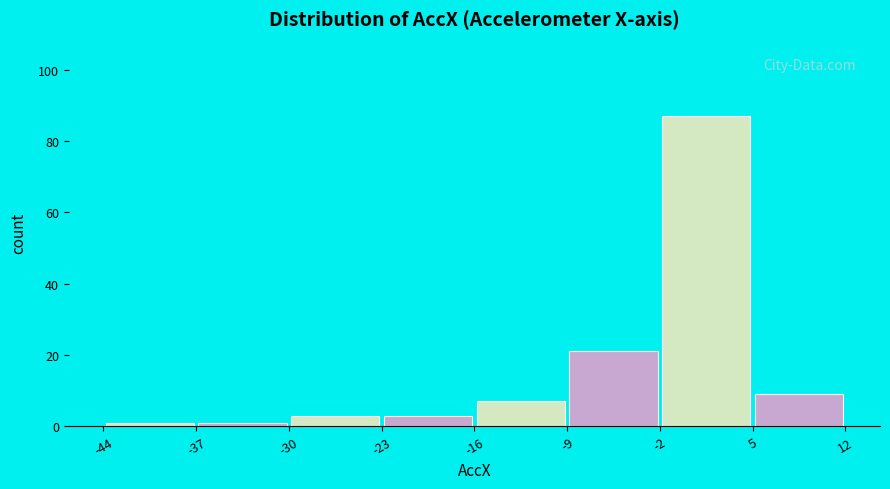

Reading left to right, list every bar in this chart as the range it spans on the x-axis followed by its height. The values are not printed on the chart, so give them approximately, as read against the axis.

-44 to -37: under 2
-37 to -30: under 2
-30 to -23: 4
-23 to -16: 4
-16 to -9: 8
-9 to -2: 22
-2 to 5: 88
5 to 12: 10